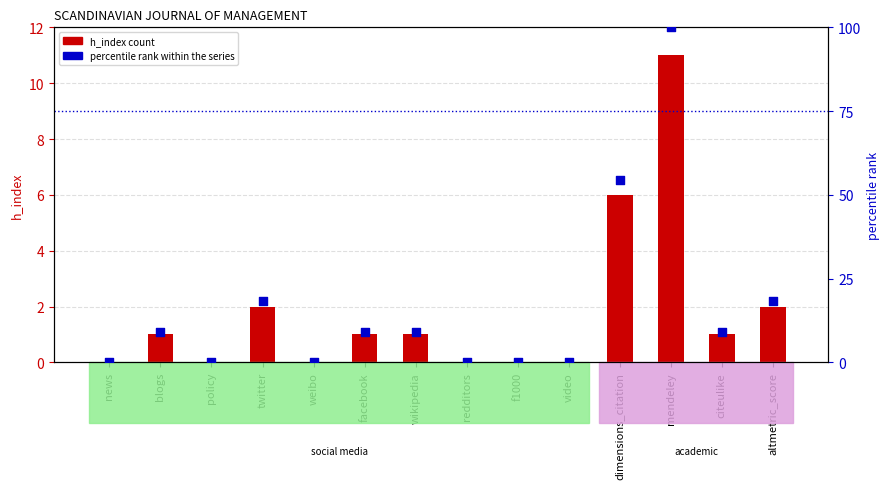

Which series has the widest spread of Y values?

percentile rank within the series